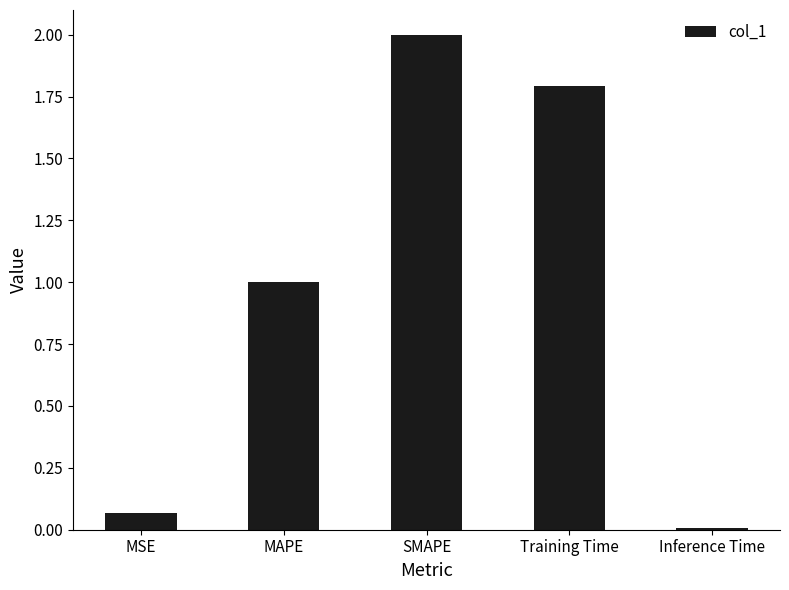

At which category does the chart reach its minimum across all series?

Inference Time